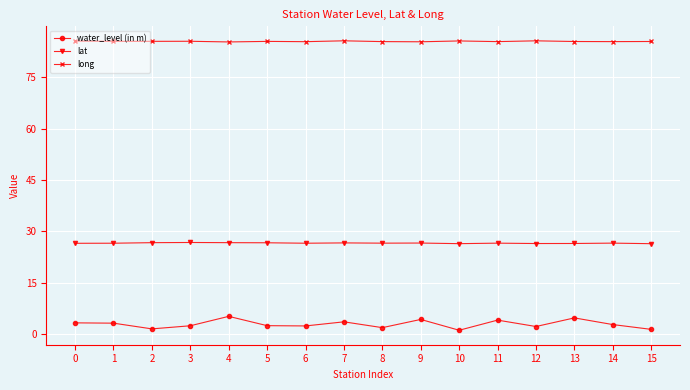

What are all the series names shown in the legend?

water_level (in m), lat, long